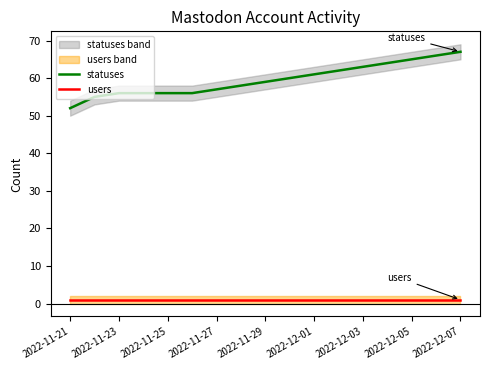

Is this an area chart (filled region under the line)?

No